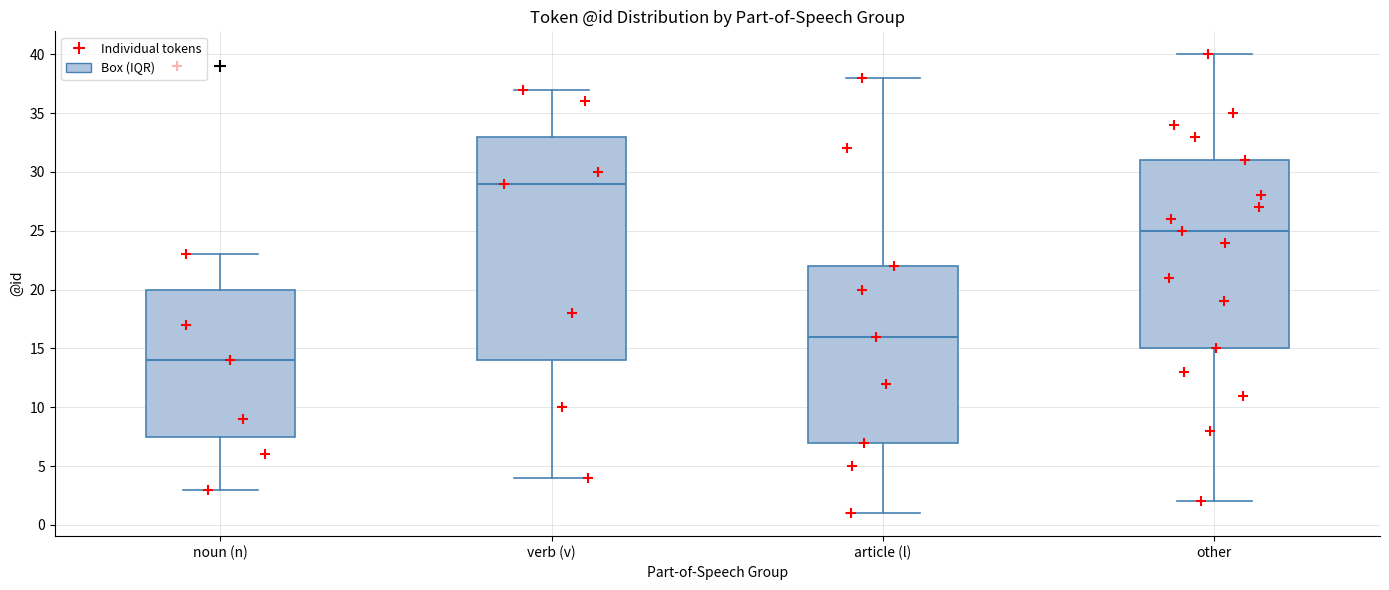

Reading left to right, transcribe this box plot: for each box, give where its median line is, the range the box spans, and where its two whiskers end, as read against the y-axis. The values are not printed on the chart, so give them approximately, as read against the axis.

noun (n): median 14.0, box 7.5 to 20.0, whiskers 3.0 to 23.0
verb (v): median 29.0, box 14.0 to 33.0, whiskers 4.0 to 37.0
article (l): median 16.0, box 7.0 to 22.0, whiskers 1.0 to 38.0
other: median 25.0, box 15.0 to 31.0, whiskers 2.0 to 40.0